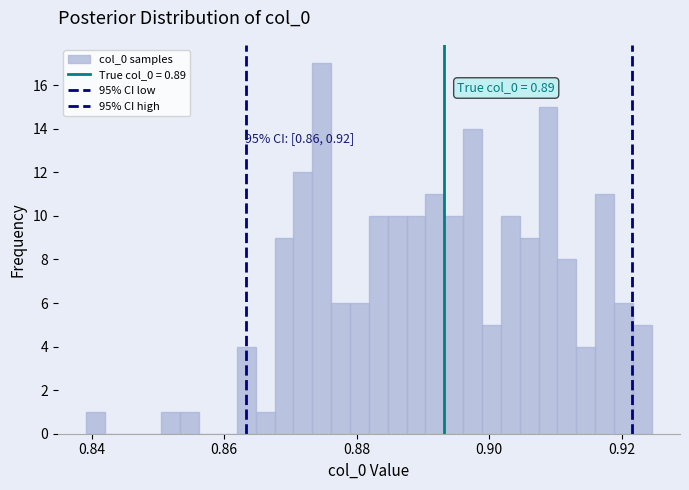

Read against the x-axis, roughly where is the centre of the tallest bar?

0.874